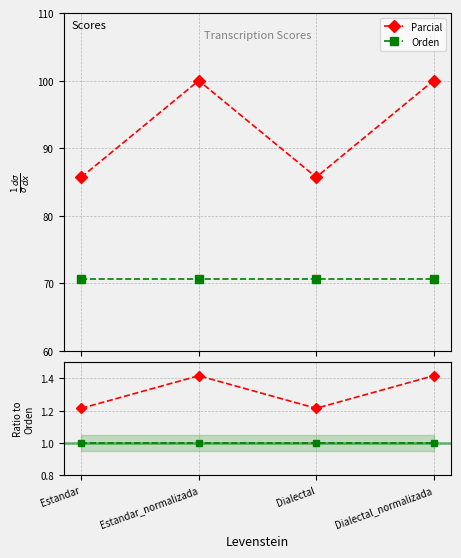

True or false: the data shows 1.2 at Dialectal.

True